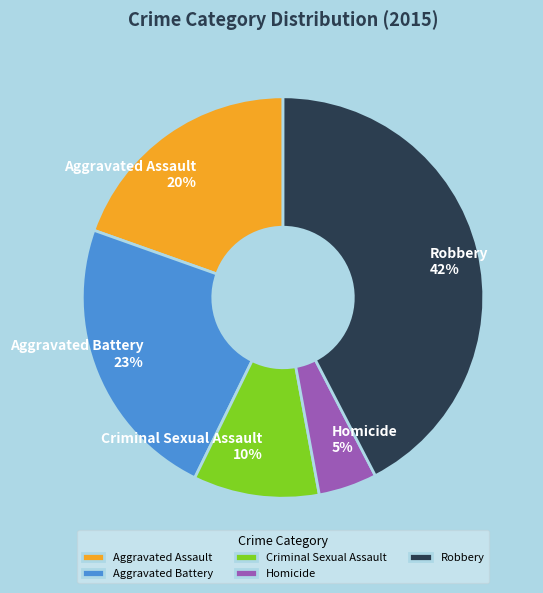

Do Criminal Sexual Assault and Robbery together represent more than half of the pie?

Yes